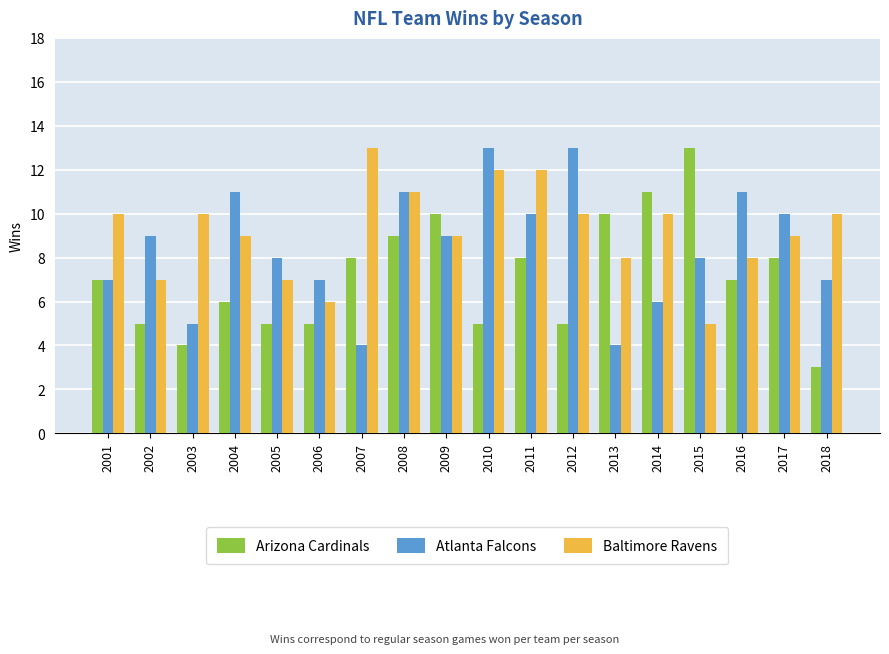

Reading right to left, what are all the values shown in this chart?

Arizona Cardinals: 2018=3	2017=8	2016=7	2015=13	2014=11	2013=10	2012=5	2011=8	2010=5	2009=10	2008=9	2007=8	2006=5	2005=5	2004=6	2003=4	2002=5	2001=7
Atlanta Falcons: 2018=7	2017=10	2016=11	2015=8	2014=6	2013=4	2012=13	2011=10	2010=13	2009=9	2008=11	2007=4	2006=7	2005=8	2004=11	2003=5	2002=9	2001=7
Baltimore Ravens: 2018=10	2017=9	2016=8	2015=5	2014=10	2013=8	2012=10	2011=12	2010=12	2009=9	2008=11	2007=13	2006=6	2005=7	2004=9	2003=10	2002=7	2001=10